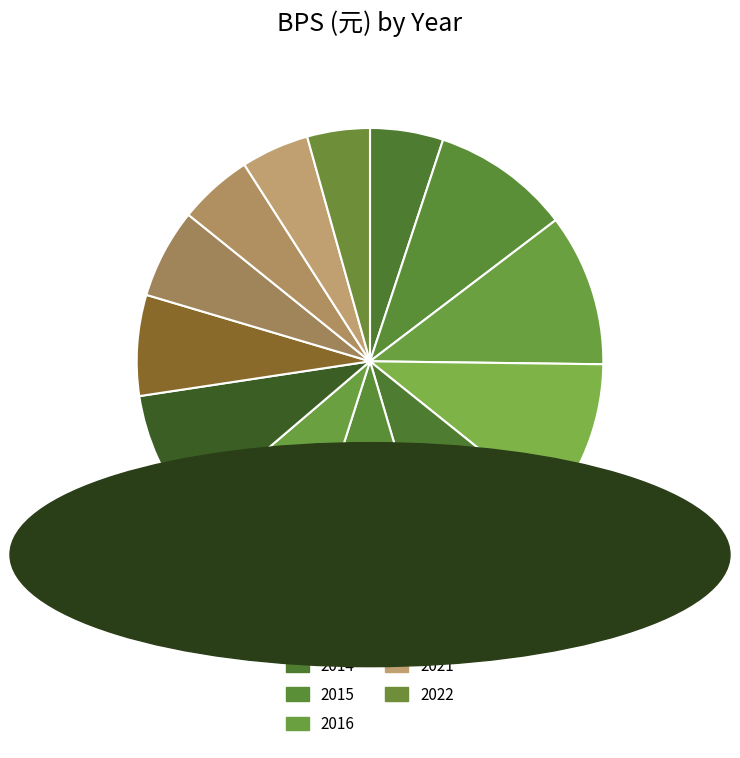

Rank the categories by value from lowest to highest.

2022, 2021, 2010, 2020, 2019, 2018, 2016, 2017, 2015, 2011, 2014, 2012, 2013